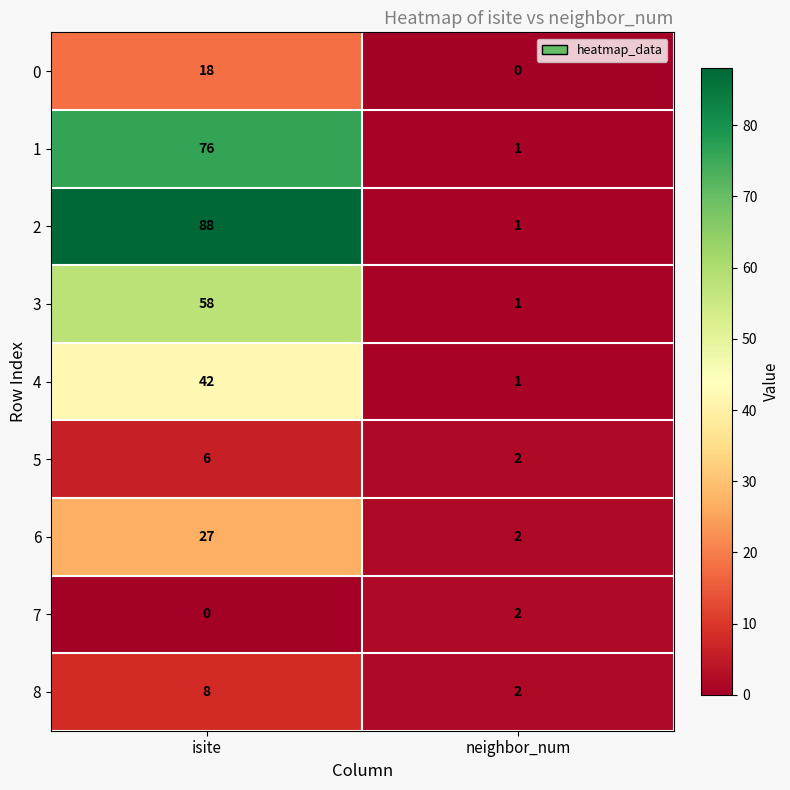

The value of 0 at isite is 18. True or false?

True